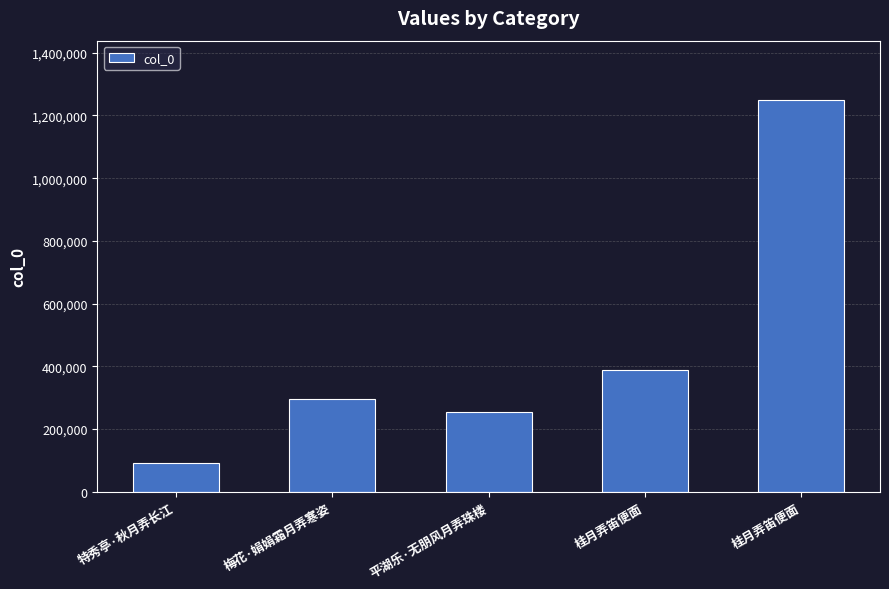

What is the approximate value at 梅花·娟娟霜月弄寒姿?

294896